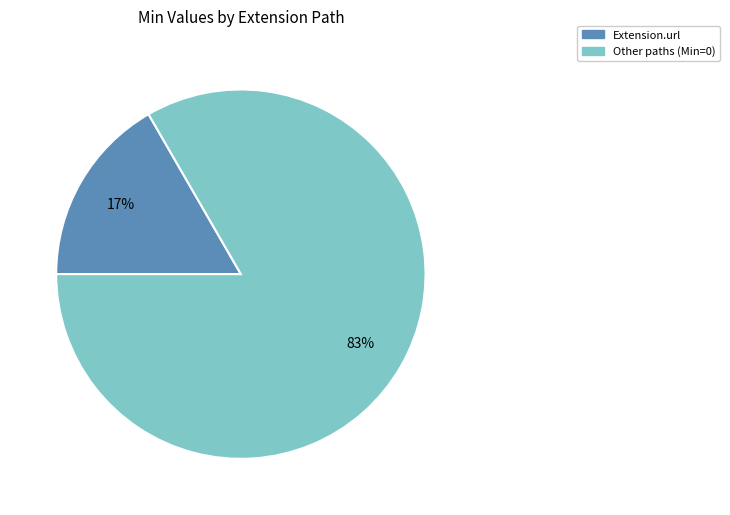

How many slices are in this pie chart?

2